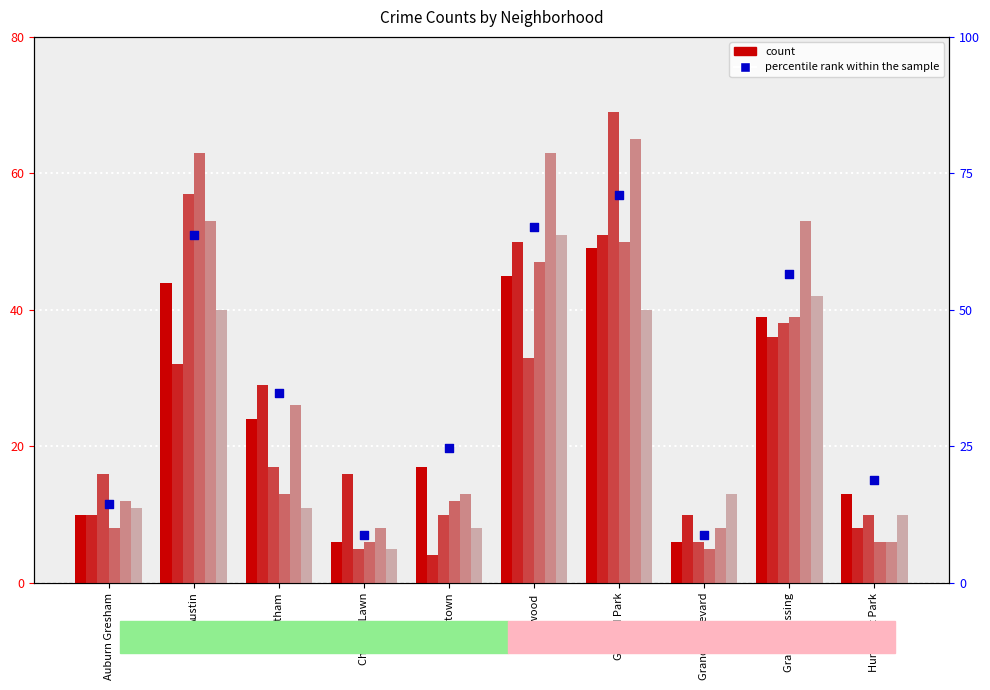

What is the ratio of the value at Austin to the value at Chatham?

1.8